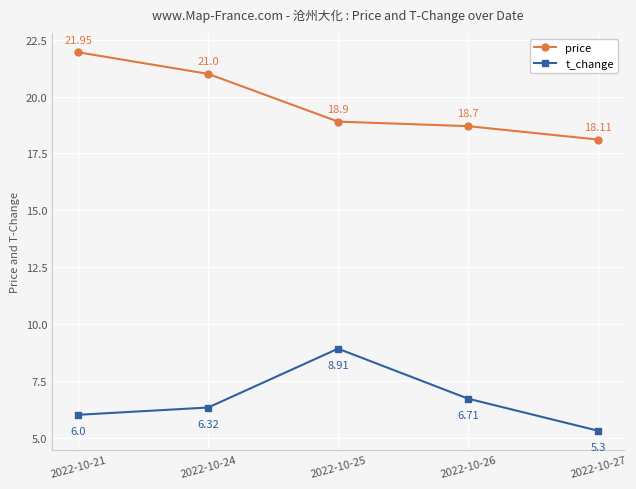

True or false: t_change and price cross at least once.

False